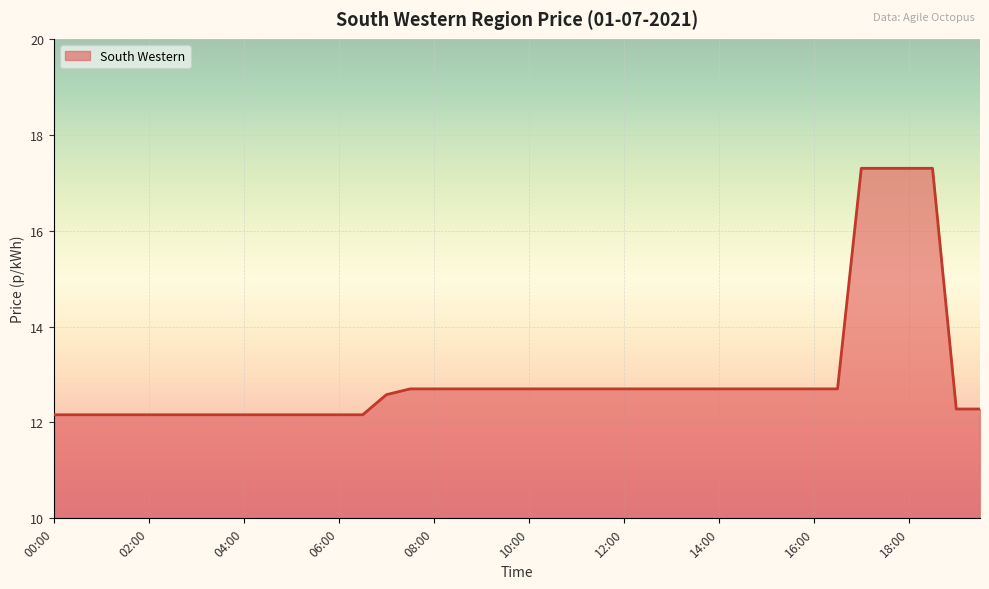

What is the difference between the maximum and minimum values?

5.1